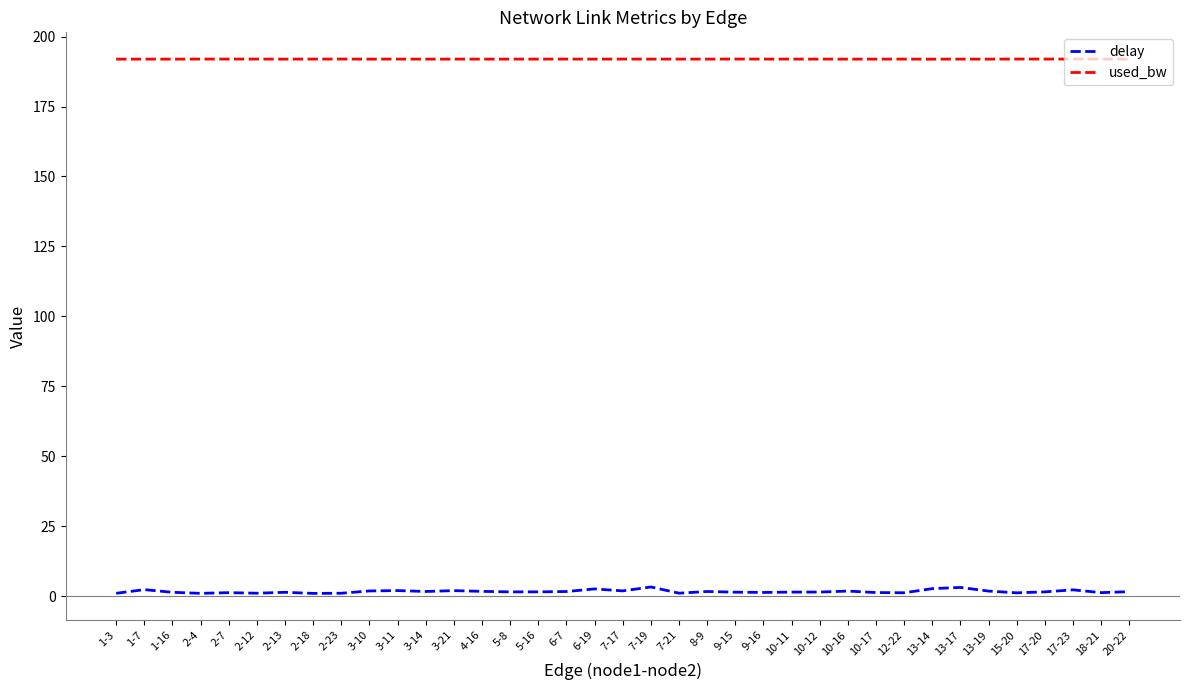

Which series has the largest total across all categories?

used_bw